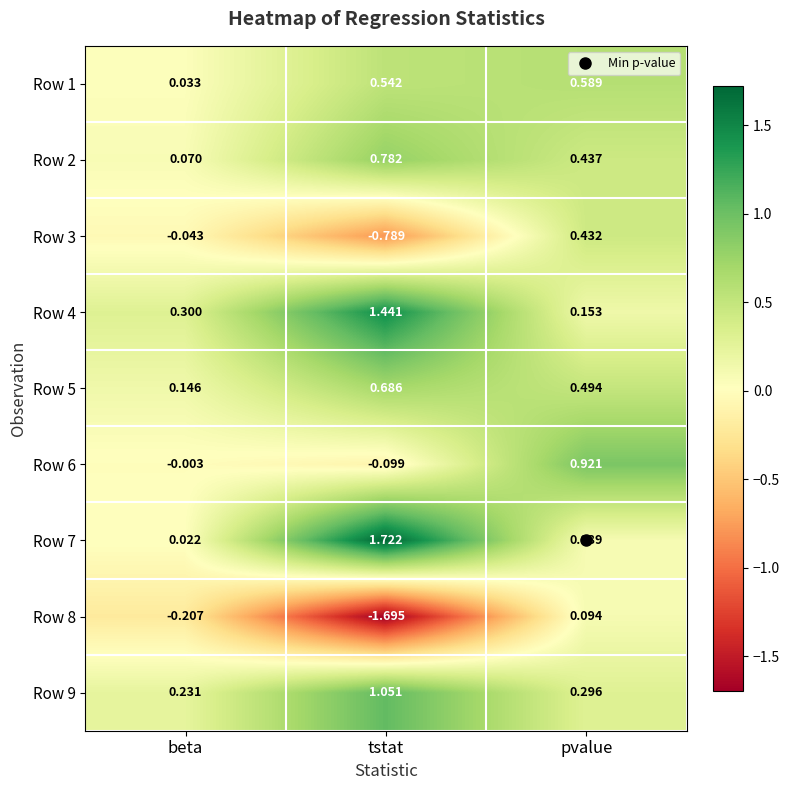

What is the minimum value shown in the chart?

-1.7